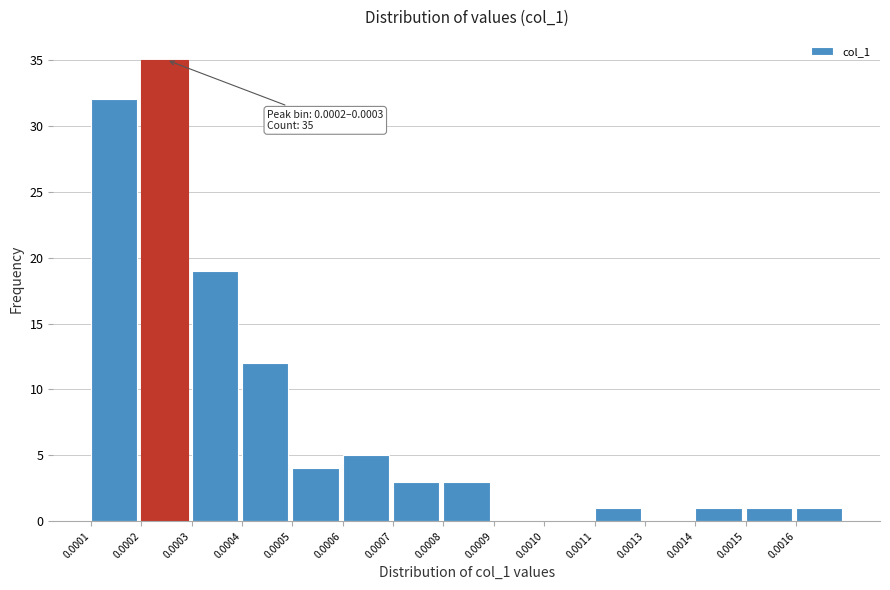

Reading right to left, what are all the values shown in this chart?

0.0016=1	0.0015=1	0.0014=1	0.0013=0	0.0011=1	0.0010=0	0.0009=0	0.0008=3	0.0007=3	0.0006=5	0.0005=4	0.0004=12	0.0003=19	0.0002=35	0.0001=32